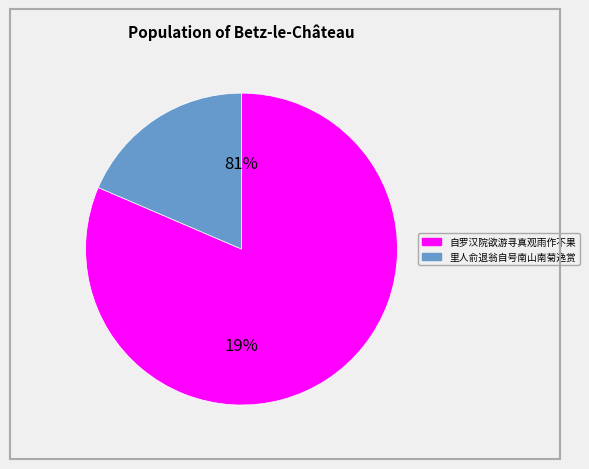

Count the number of slices in the pie.

2